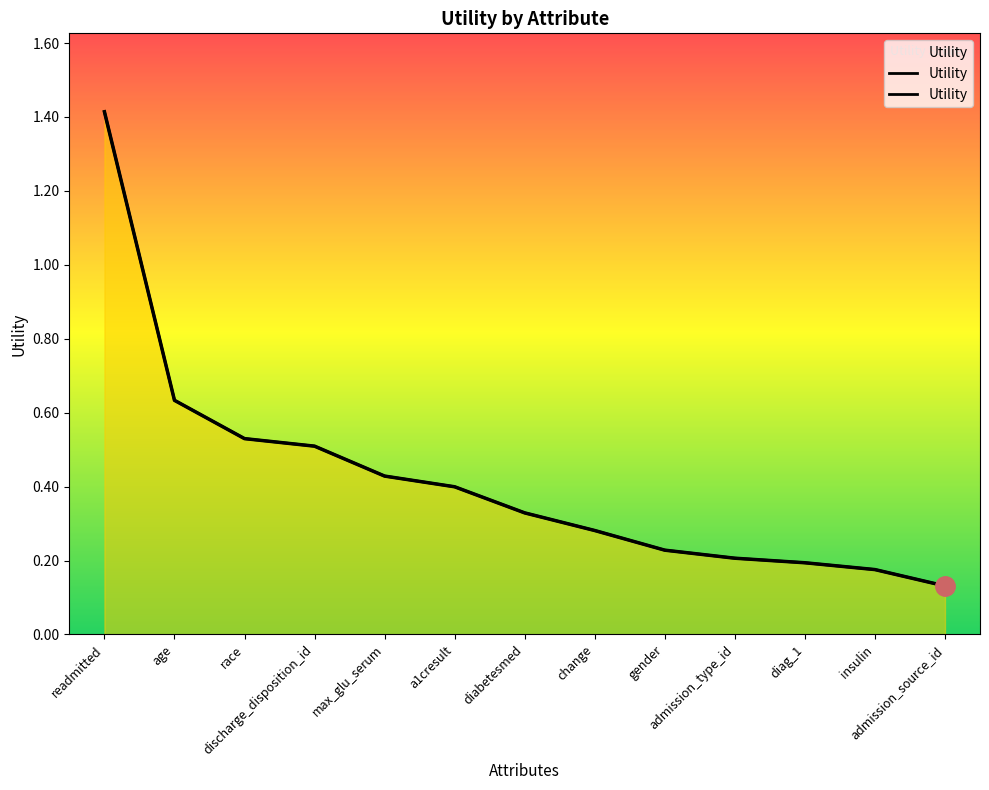

What is the label of the 11th point from the right?

race